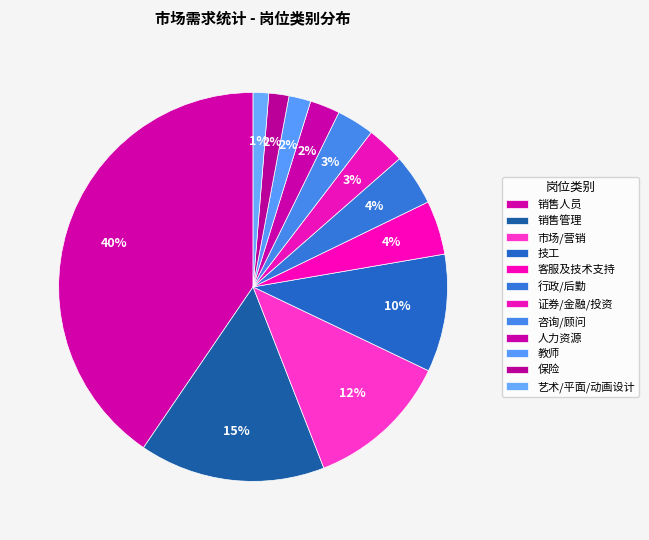

Is it true that 客服及技术支持 is 1% of the pie?

False